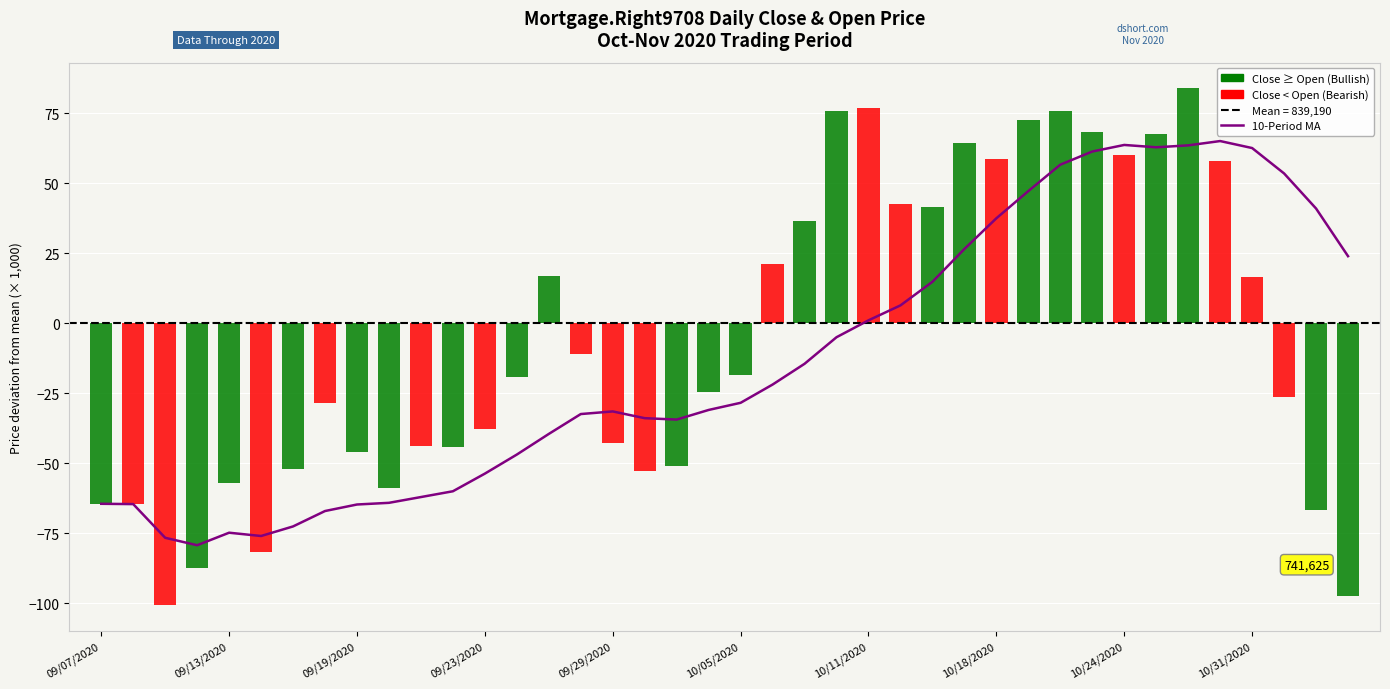

What position from the left is 31?

32